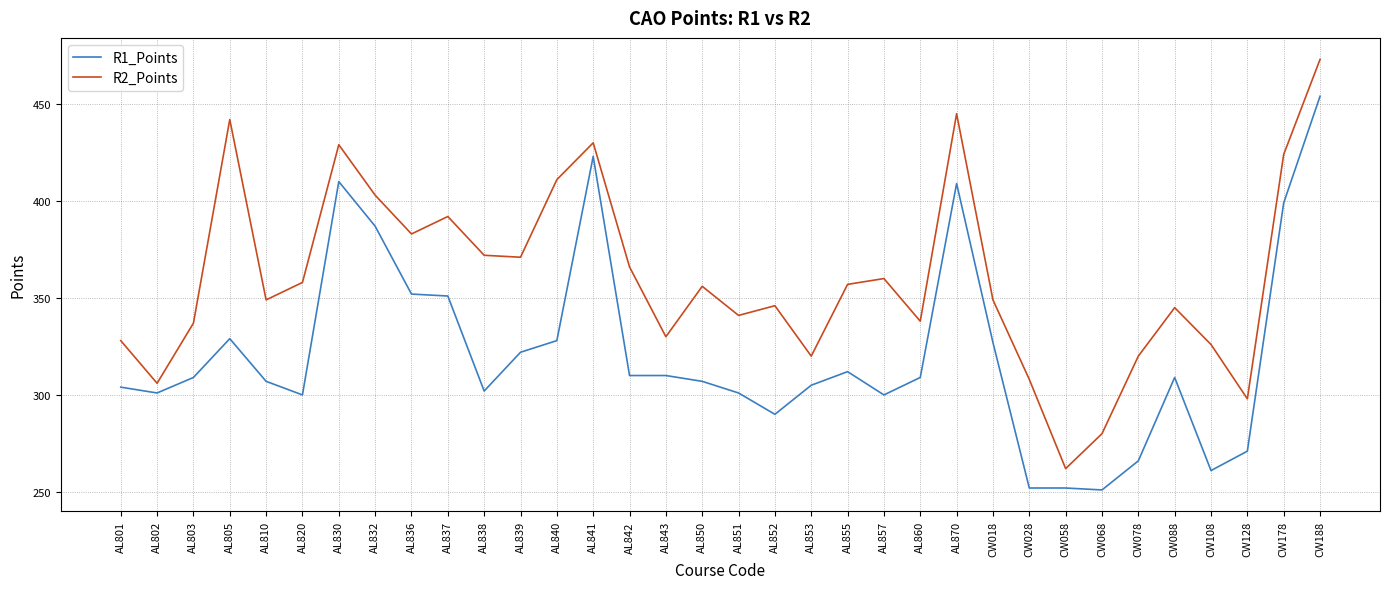

Rank the series by their average value, from highest to lowest.

R2_Points, R1_Points